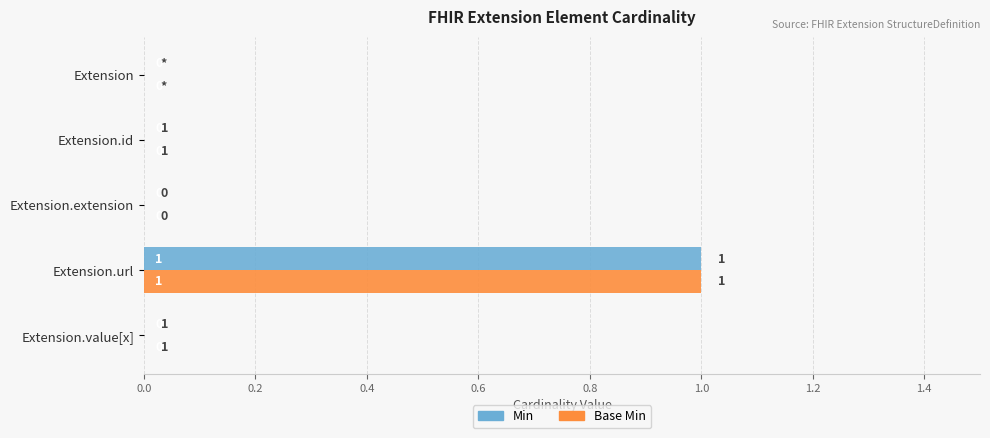

How many categories are shown in the chart?

5